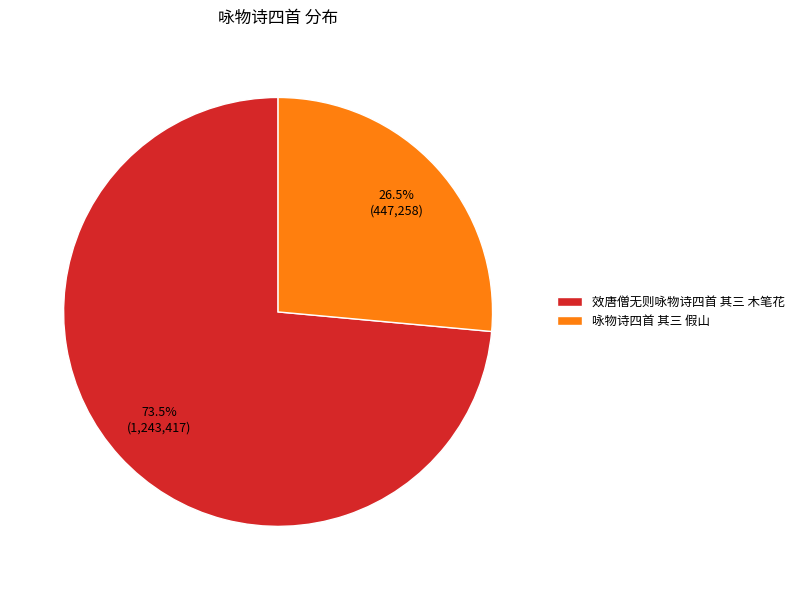

Rank the categories by value from lowest to highest.

咏物诗四首 其三 假山, 效唐僧无则咏物诗四首 其三 木笔花